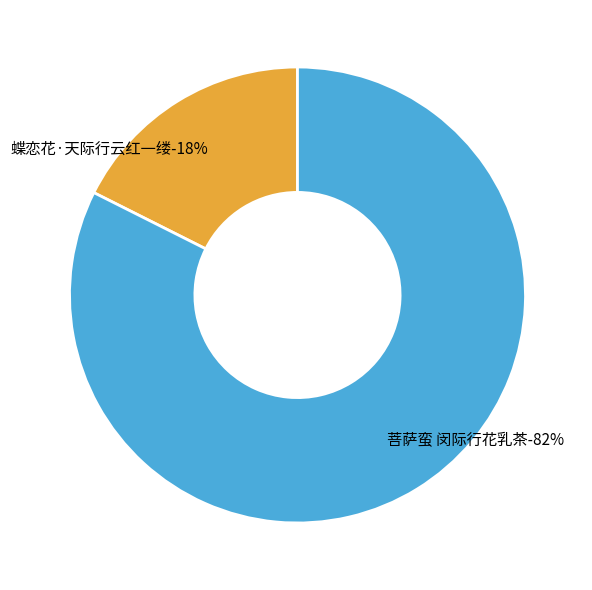

To the nearest percent, what portion does 菩萨蛮 闵际行花乳茶 represent?

82%